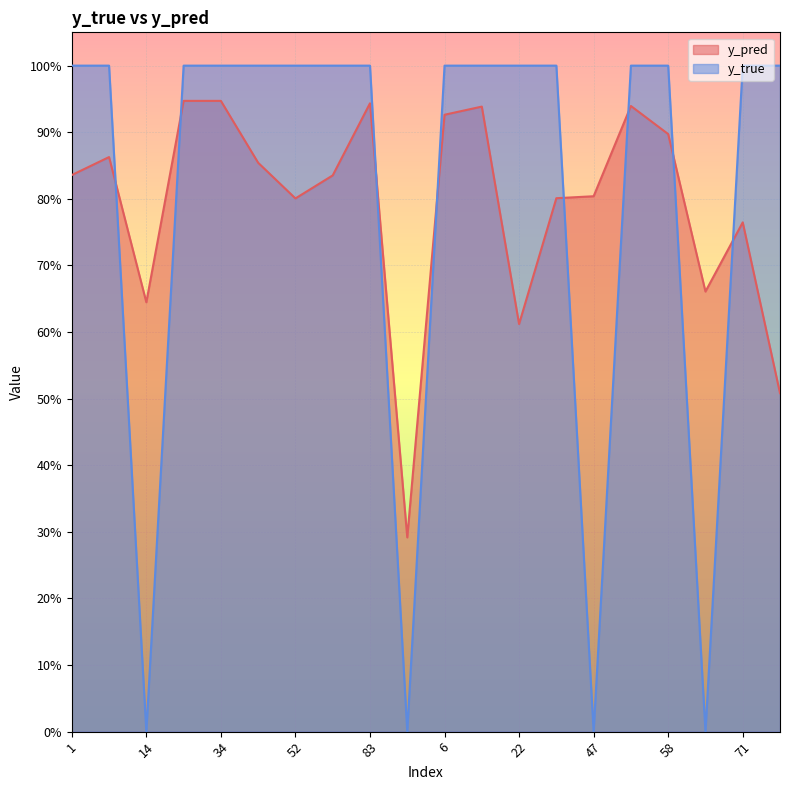

True or false: y_pred has a value of 0.9 at 83.

True